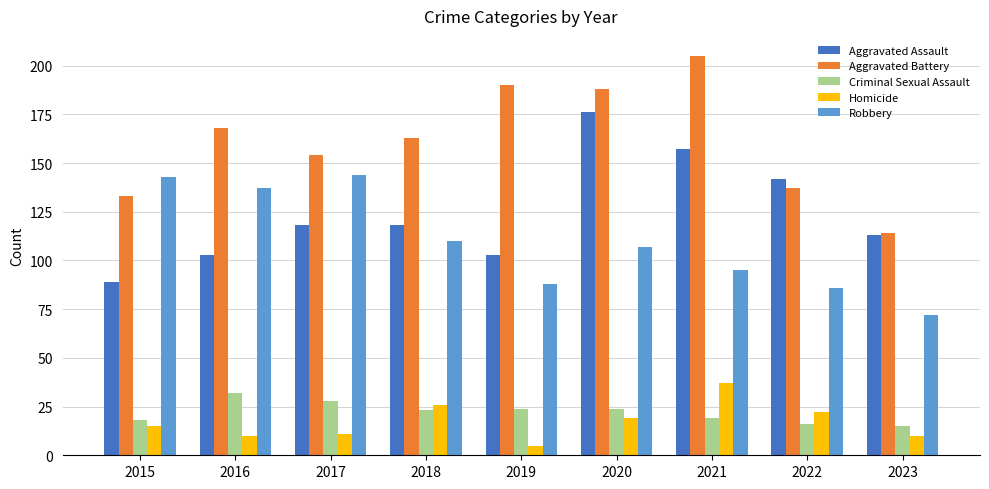

Reading left to right, what are all the values shown in this chart?

Aggravated Assault: 2015=89	2016=103	2017=118	2018=118	2019=103	2020=176	2021=157	2022=142	2023=113
Aggravated Battery: 2015=133	2016=168	2017=154	2018=163	2019=190	2020=188	2021=205	2022=137	2023=114
Criminal Sexual Assault: 2015=18	2016=32	2017=28	2018=23	2019=24	2020=24	2021=19	2022=16	2023=15
Homicide: 2015=15	2016=10	2017=11	2018=26	2019=5	2020=19	2021=37	2022=22	2023=10
Robbery: 2015=143	2016=137	2017=144	2018=110	2019=88	2020=107	2021=95	2022=86	2023=72